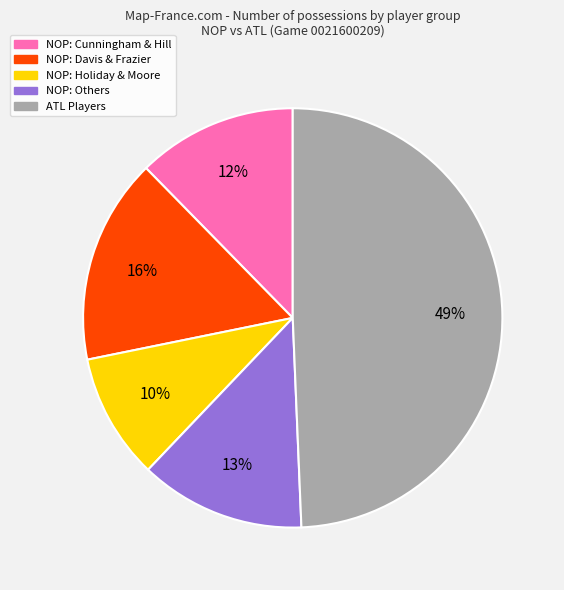

Is there a majority slice in this chart?

No